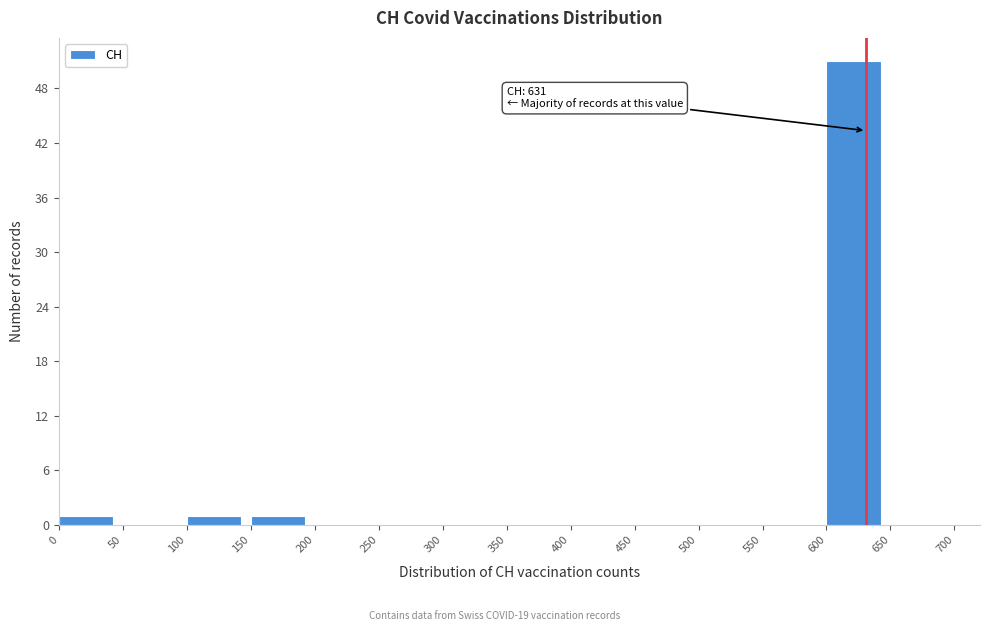

Over which range of the x-axis is the bar tallest?

600 to 650